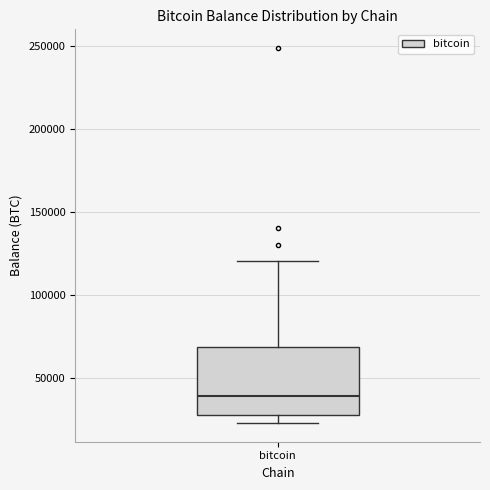

Where is the upper edge of the box for bitcoin on the y-axis? The values are not printed on the chart, so give them approximately, as read against the axis.

70000